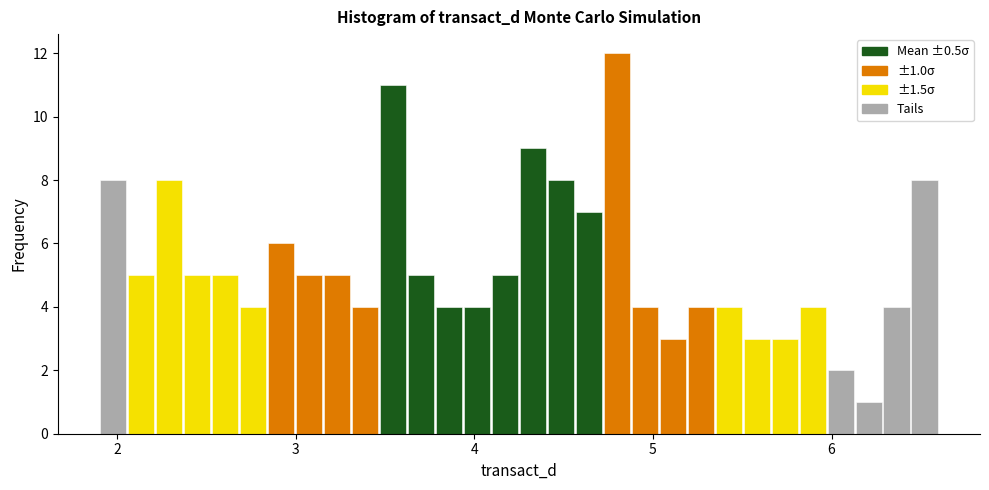

Around what value on the x-axis is the tallest bar? Give the approximate position of its centre, as read against the axis.

4.8